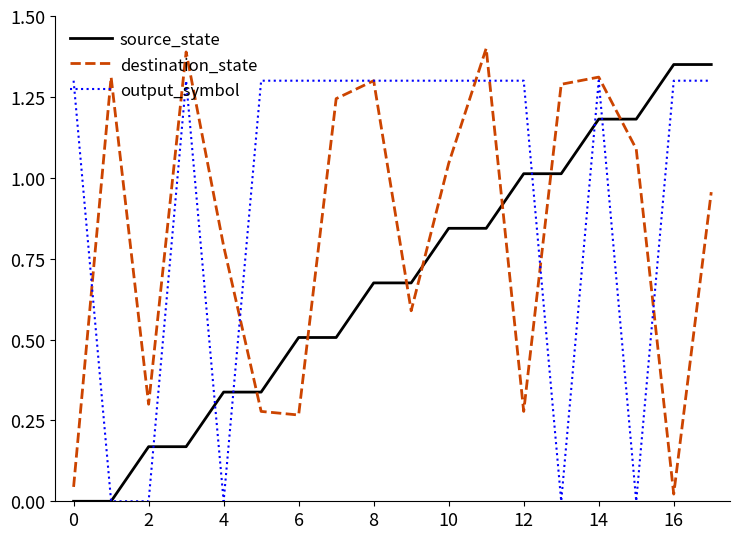

List the series in order of their peak value, lowest first.

output_symbol, source_state, destination_state